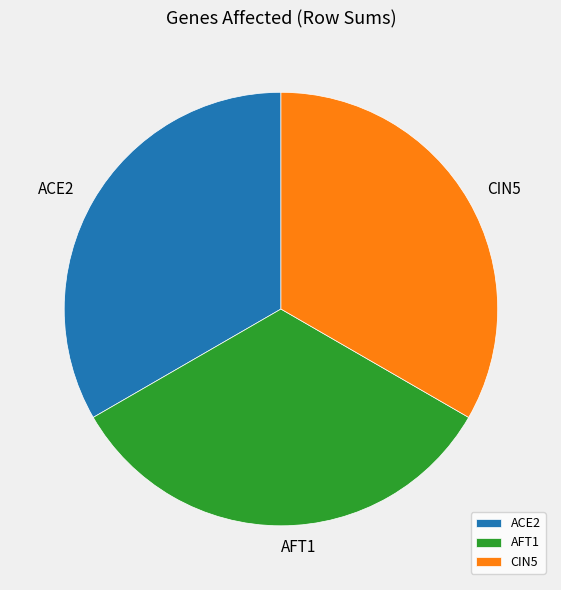

Count the number of slices in the pie.

3